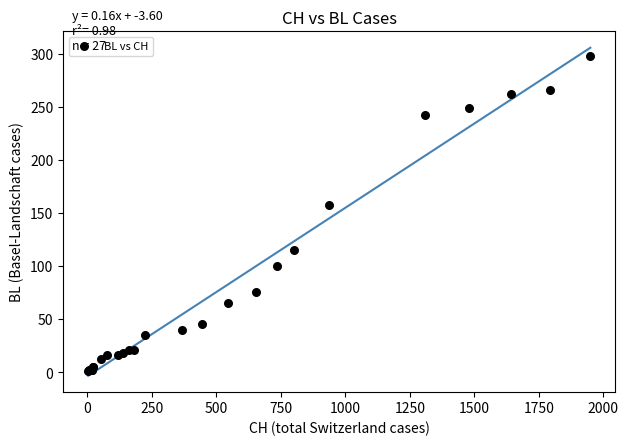

What Y value in the scatter plot is closest to 149?

158